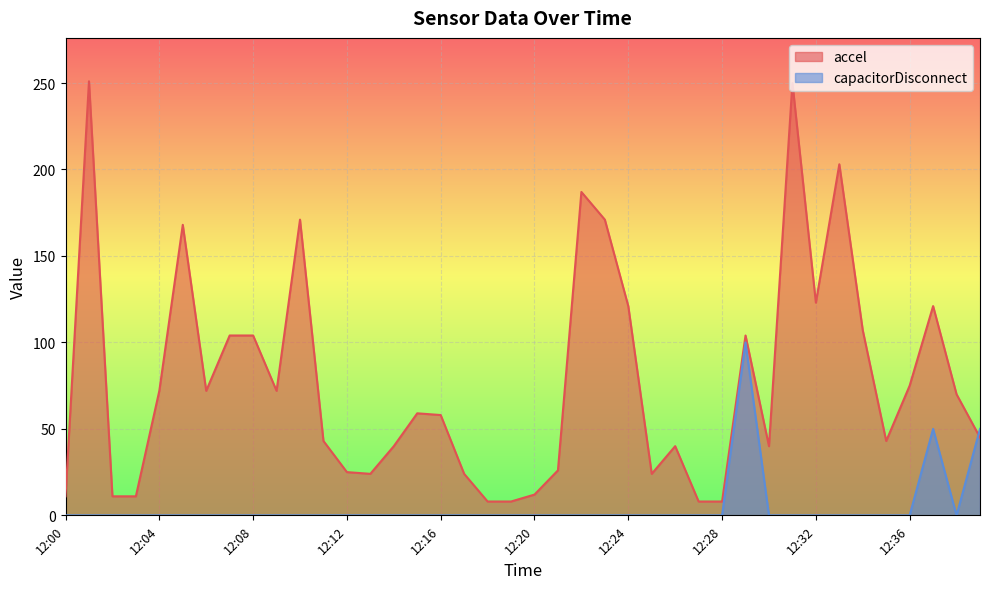

Which series has the largest total across all categories?

accel